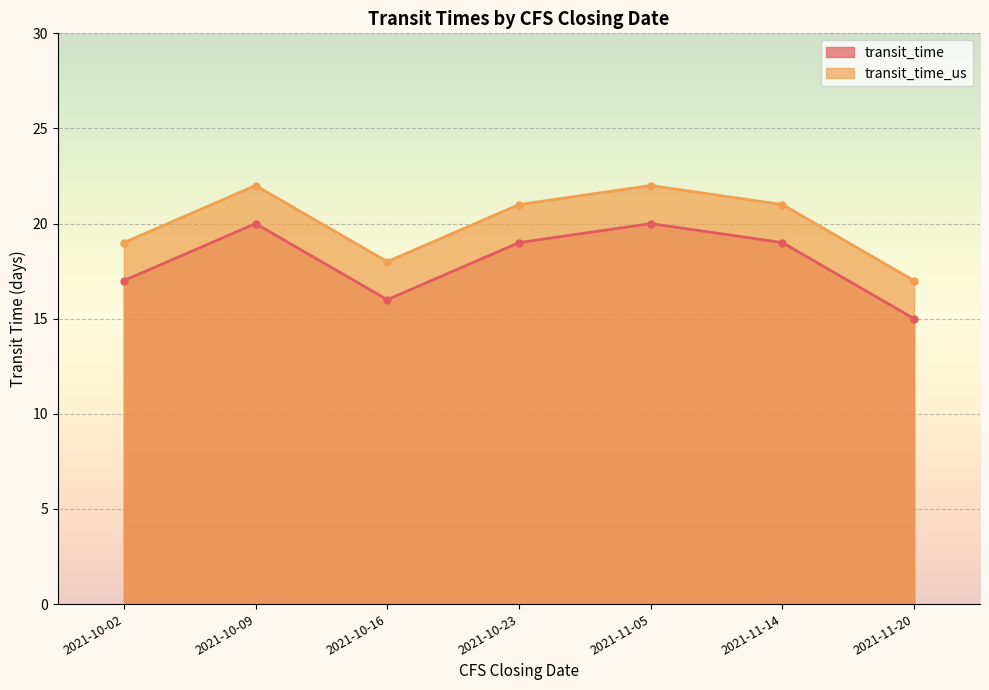

How many transit_time values are between 16 and 20?

6